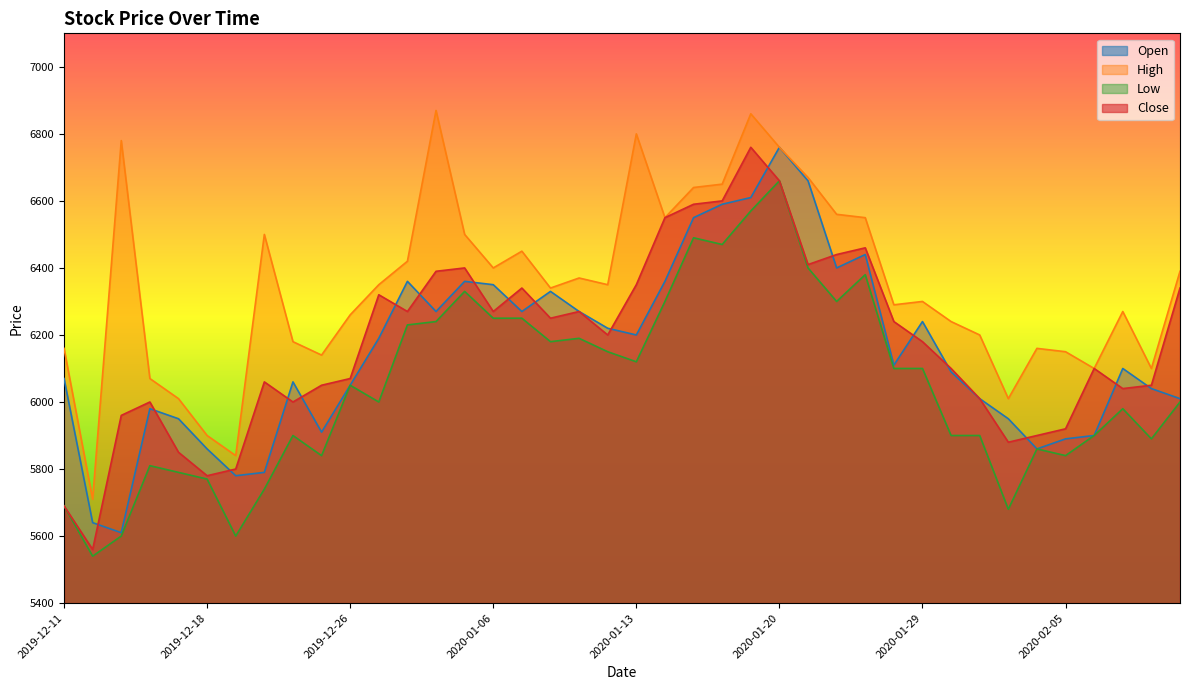

Where is the first local maximum for Low?

2019-12-16